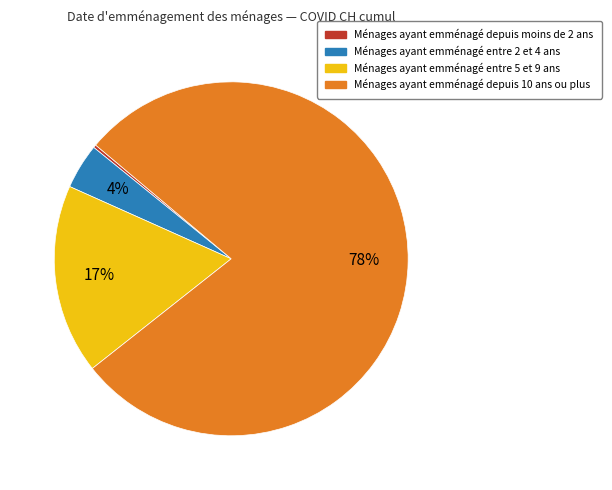

Is the sum of Ménages ayant emménagé entre 5 et 9 ans and Ménages ayant emménagé entre 2 et 4 ans greater than half?

No